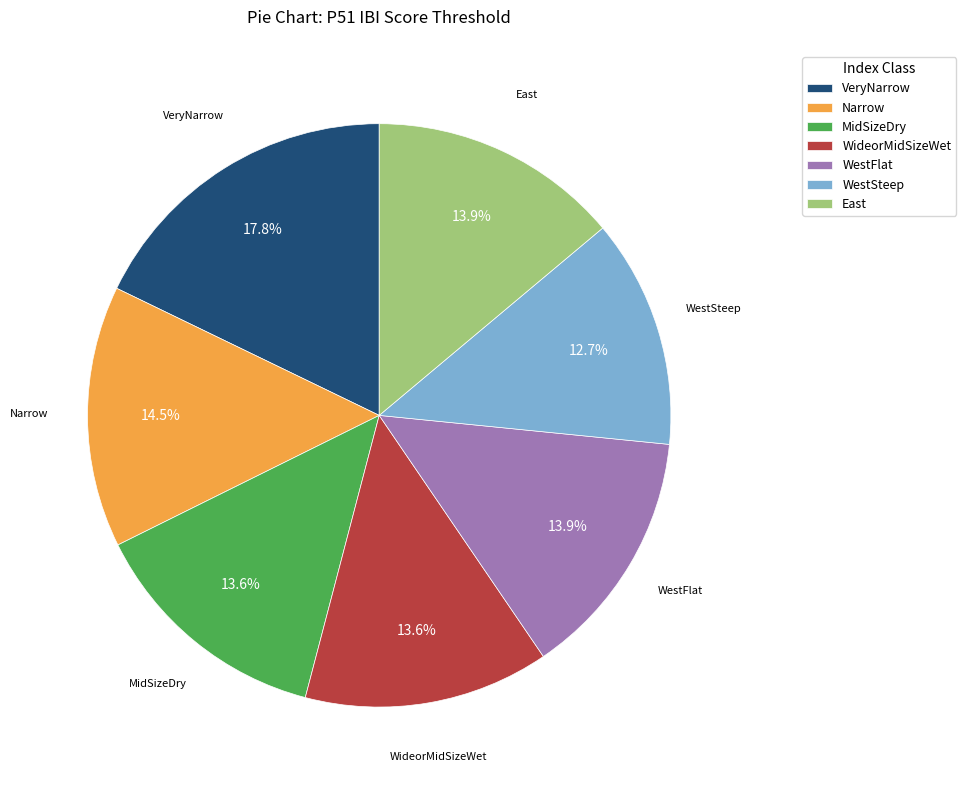

Which slice is the largest?

VeryNarrow